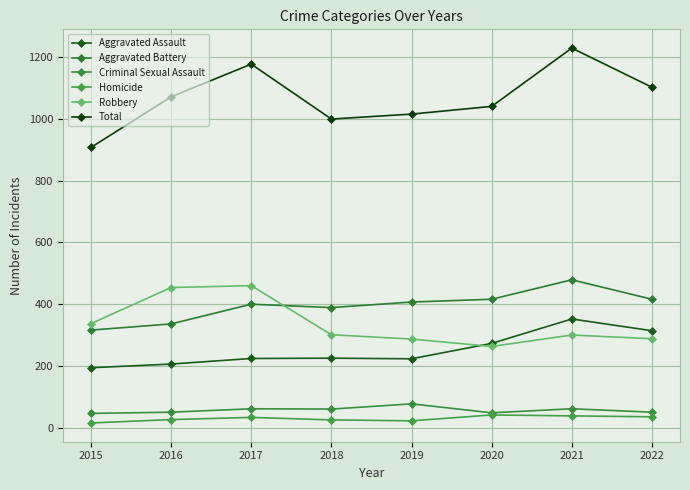

What is the value of the Homicide point at the 6th from the left?

41